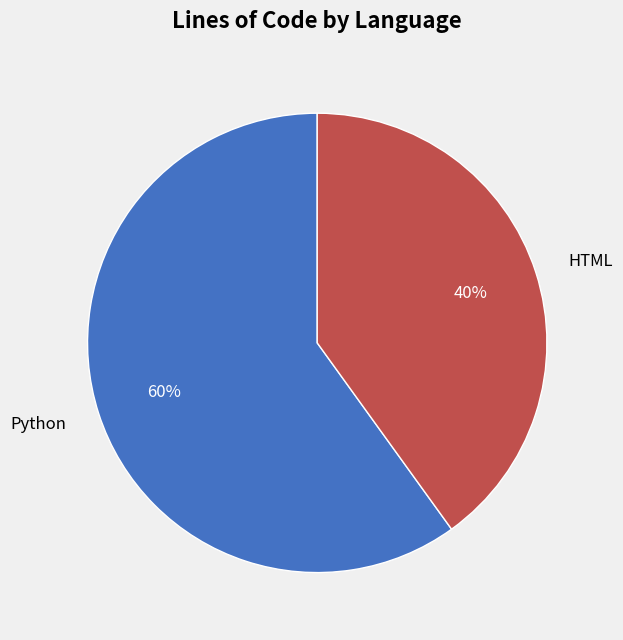

Does any single category account for the majority?

Yes